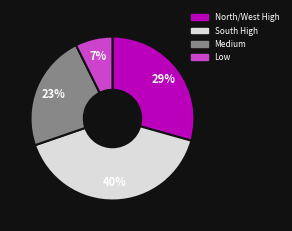

To the nearest percent, what is the average slice percentage?

25%